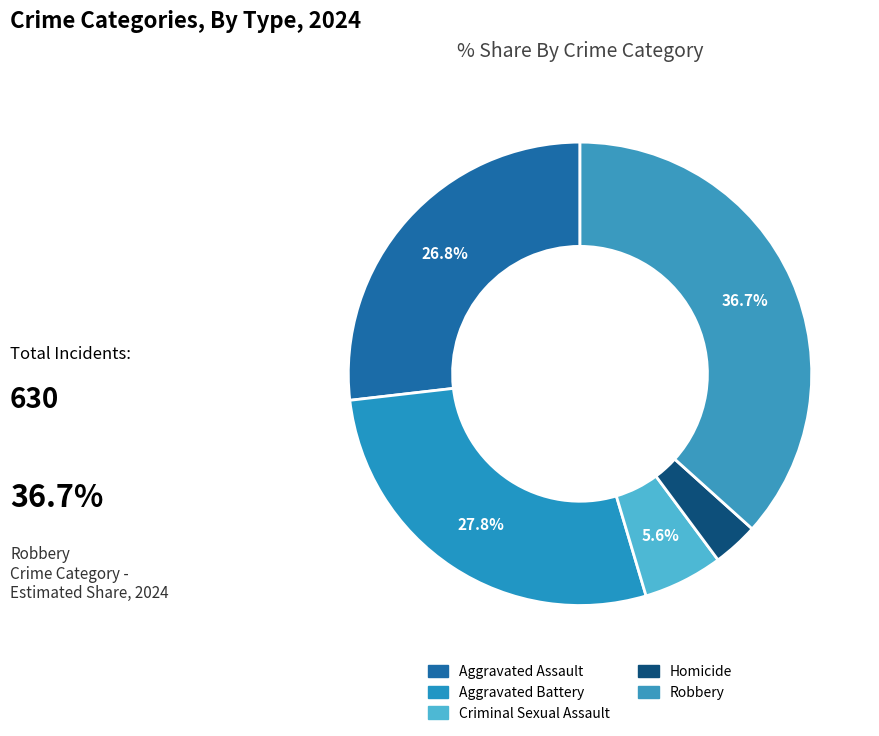

How many slices are in this pie chart?

5